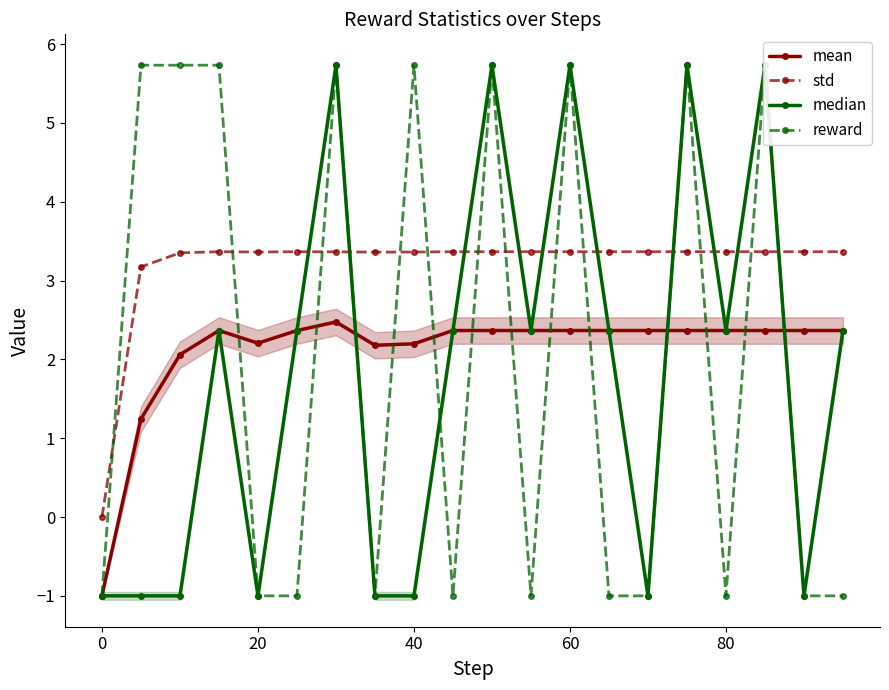

Is it true that std equals 3.4 at 60?

True